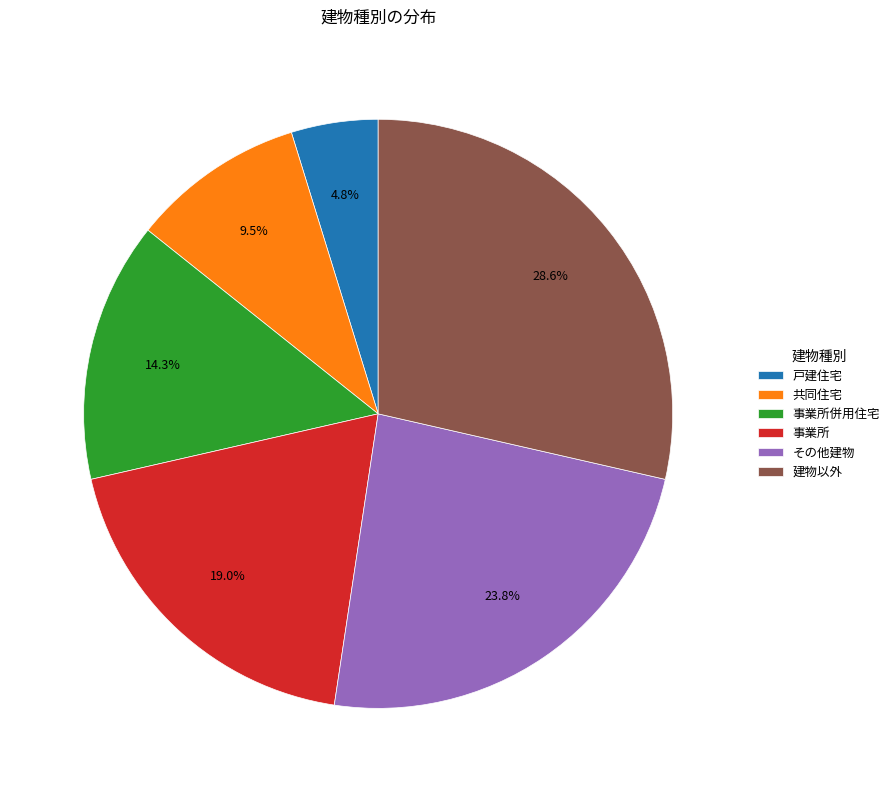

What percentage do 事業所併用住宅 and 建物以外 together represent?

42.9%